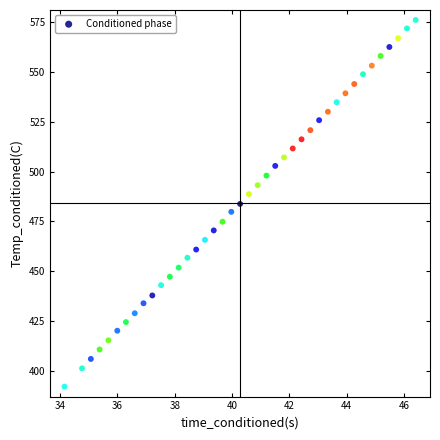

What is the range of X values (max minus min)?

12.3